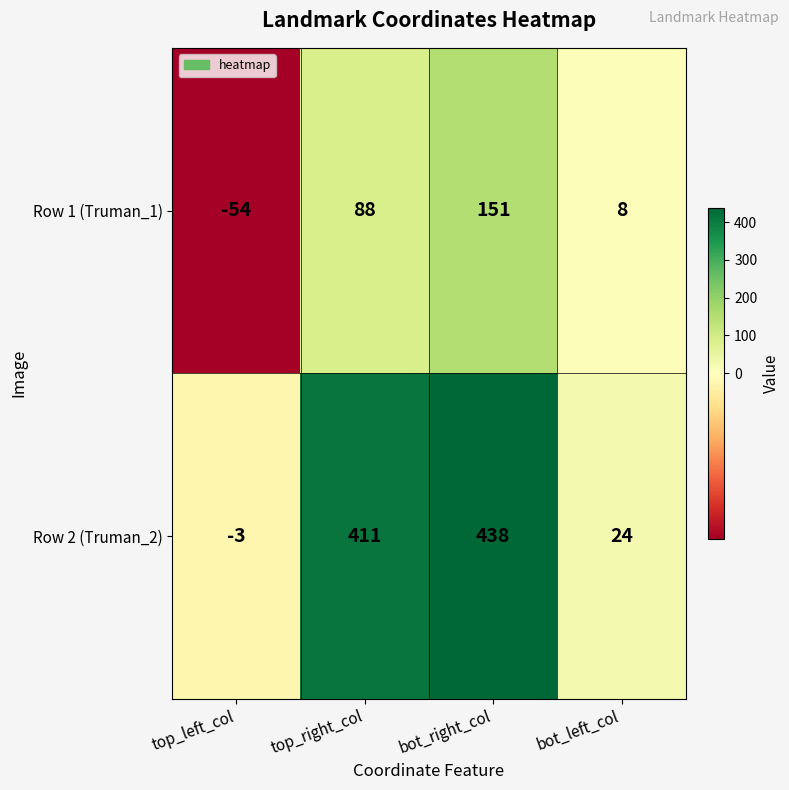

What is the difference between the highest and lowest values at bot_left_col?

16